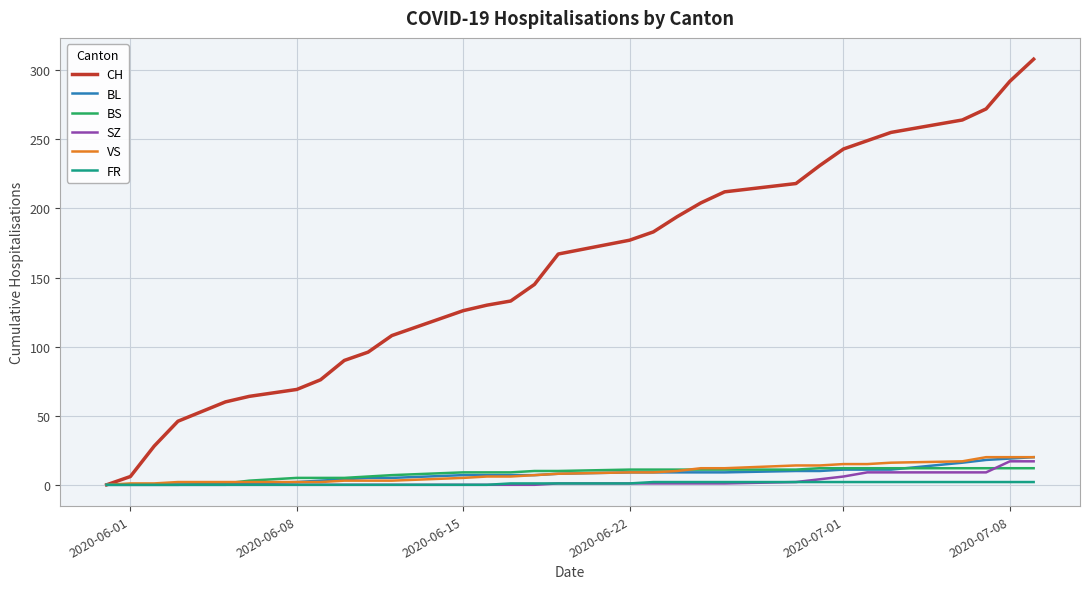

Which series has the widest spread of values?

CH